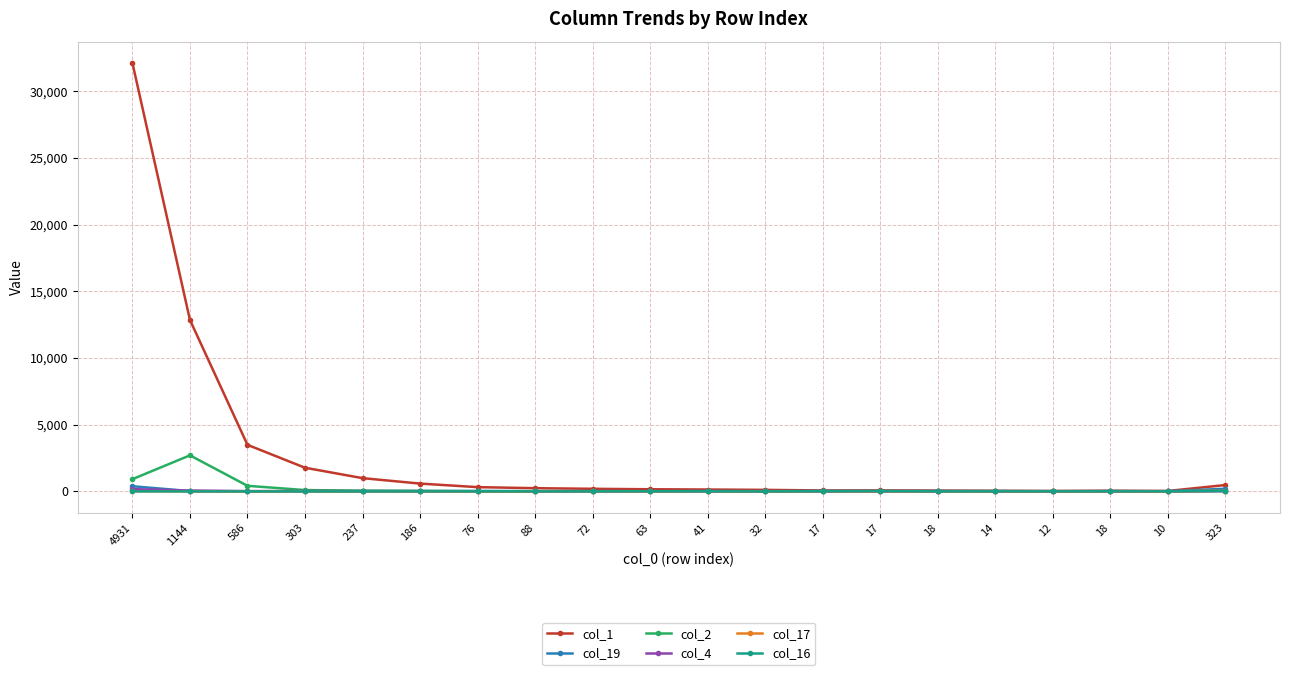

Does the chart have visible grid lines?

Yes